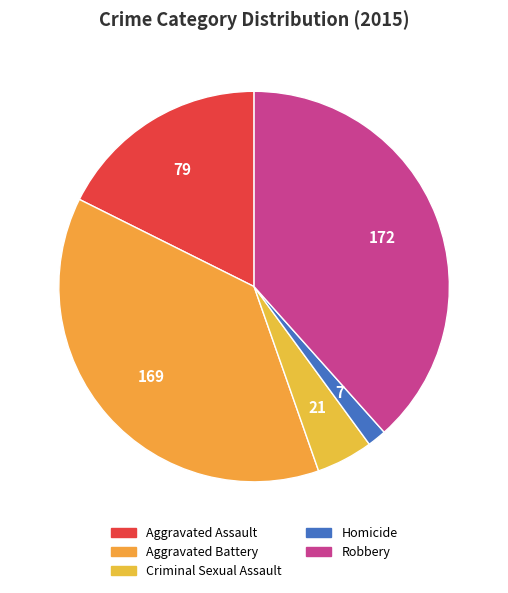

To the nearest percent, what is the difference between the largest and smallest slice percentages?

37%